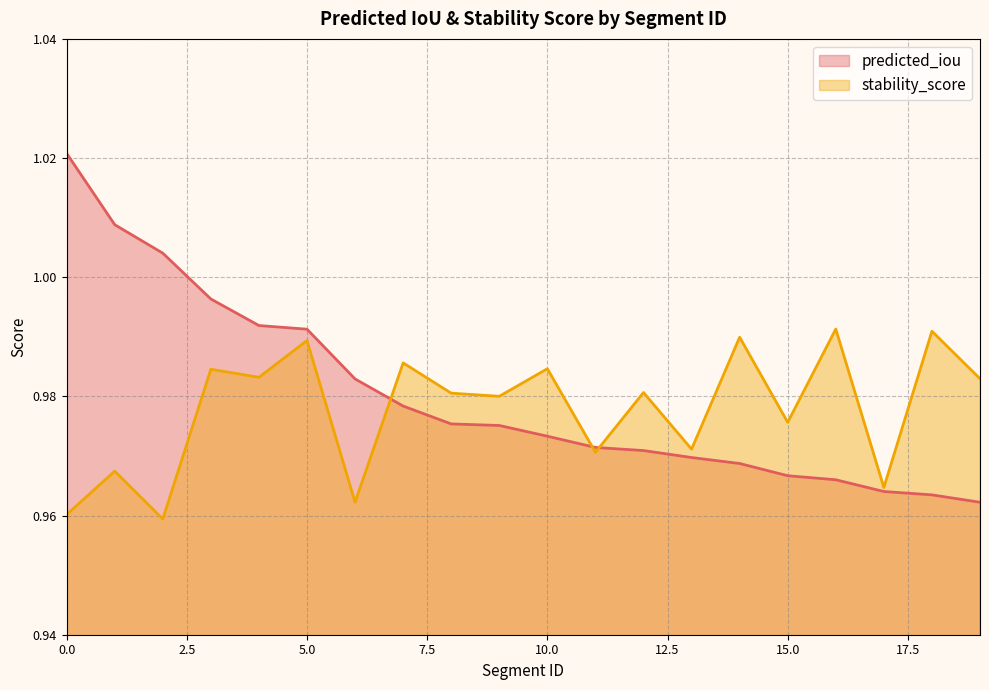

List the series in order of their overall mean, lowest first.

stability_score, predicted_iou